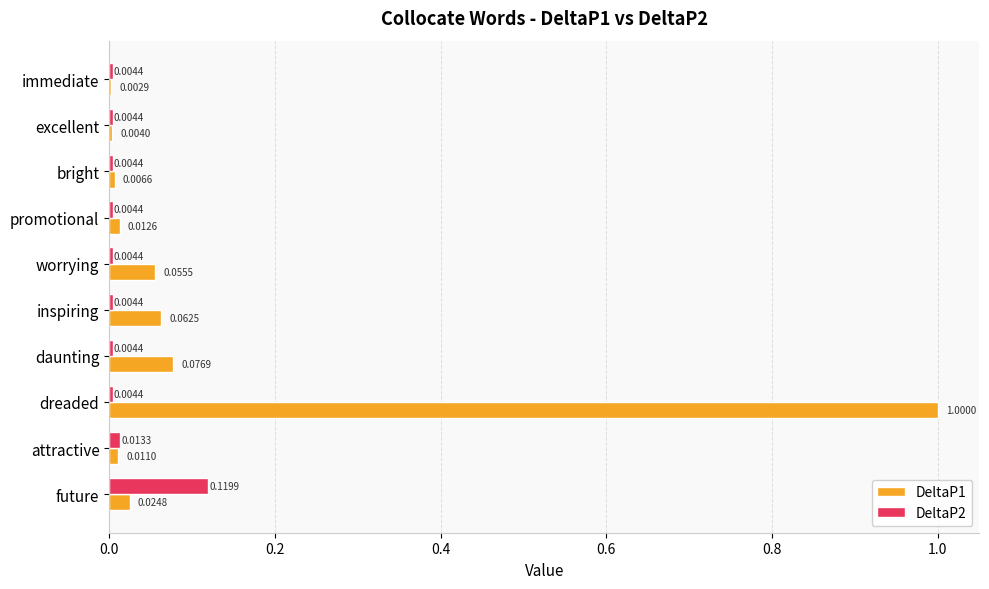

Which category has the highest value in the DeltaP2 series?

future